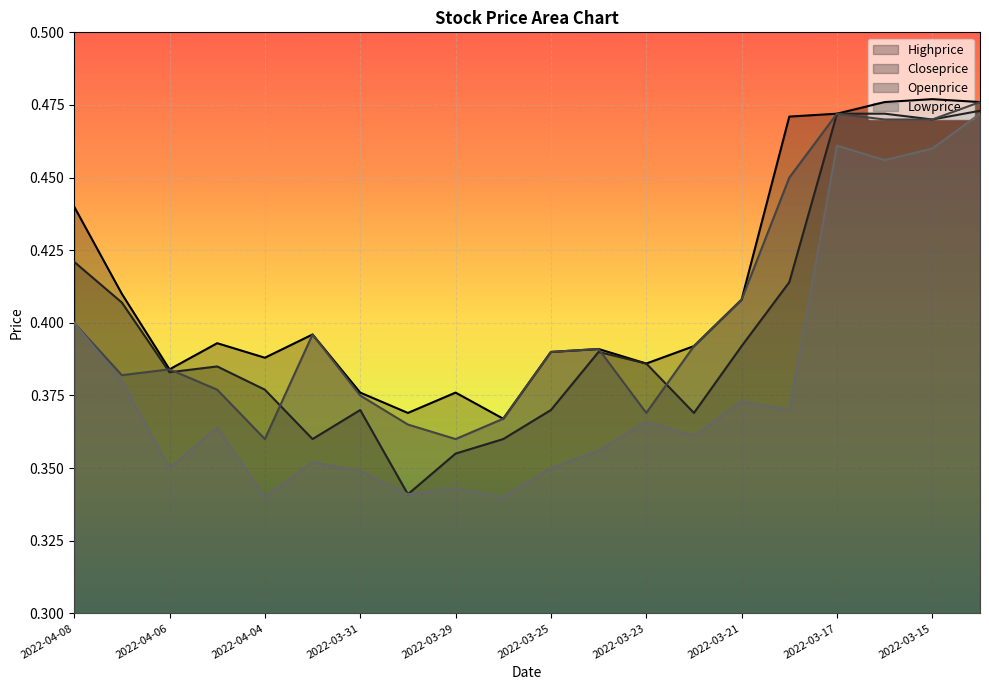

Which series changed the most between 2022-03-28 and 2022-03-25?

Openprice